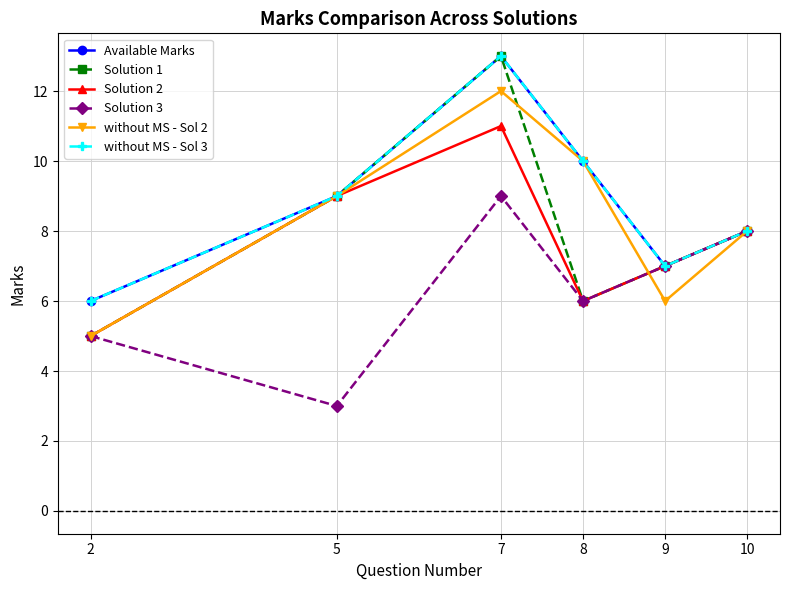

Is this an area chart (filled region under the line)?

No